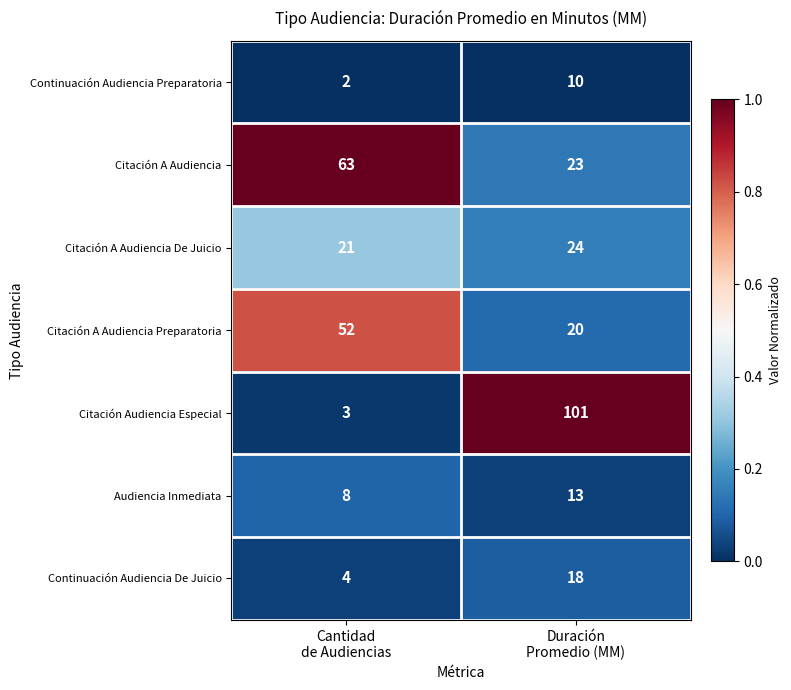

Which series has the largest total across all categories?

Citación Audiencia Especial